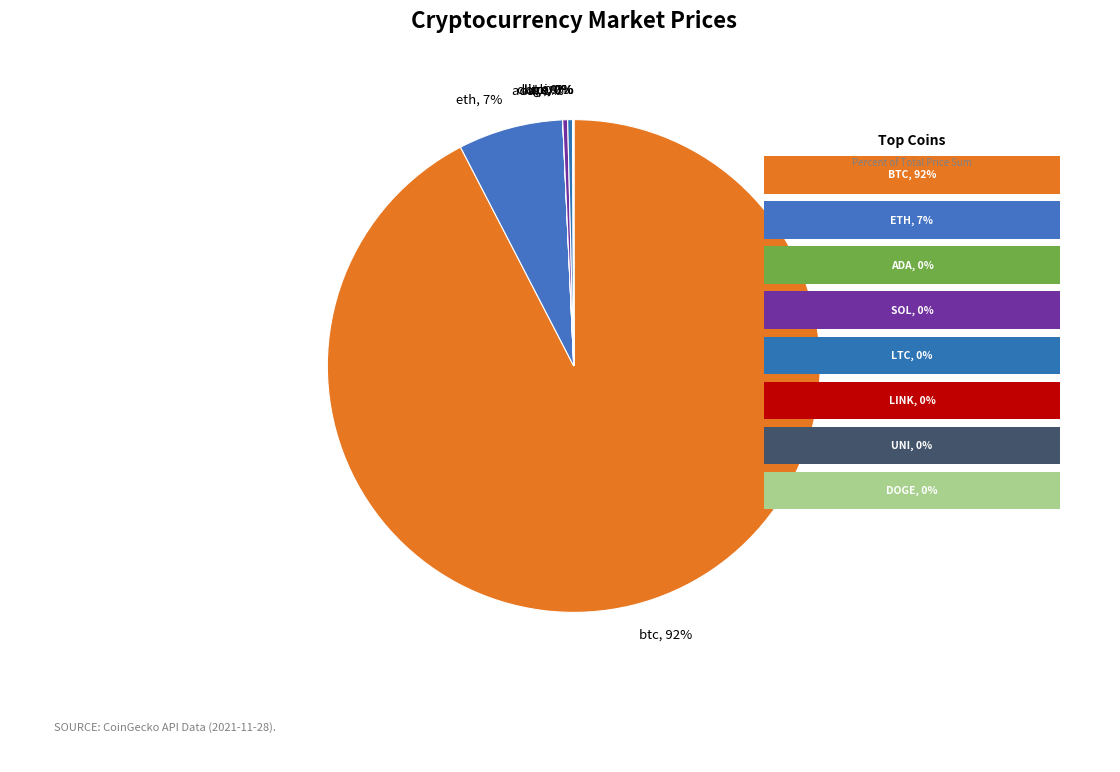

Is it true that eth is 17% of the pie?

False